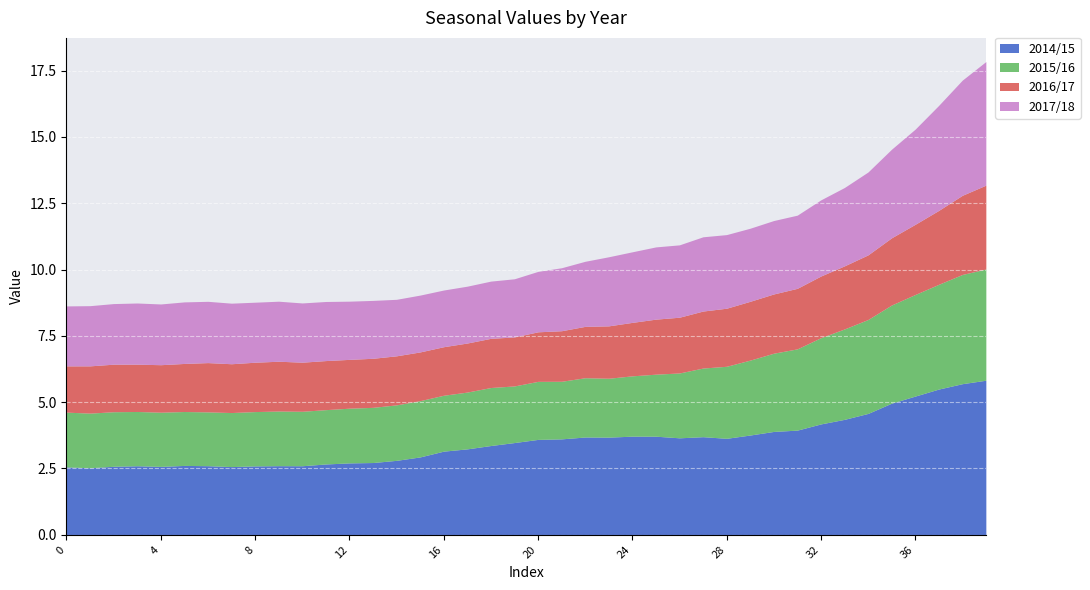

Reading left to right, extract all data points from this chart.

2014/15: 0=2.6	1=2.5	2=2.6	3=2.6	4=2.6	5=2.6	6=2.6	7=2.6	8=2.6	9=2.6	10=2.6	11=2.7	12=2.7	13=2.7	14=2.8	15=2.9	16=3.2	17=3.2	18=3.4	19=3.5	20=3.6	21=3.6	22=3.7	23=3.7	24=3.7	25=3.7	26=3.7	27=3.7	28=3.6	29=3.8	30=3.9	31=3.9	32=4.2	33=4.4	34=4.6	35=5.0	36=5.2	37=5.5	38=5.7	39=5.8
2015/16: 0=2.1	1=2.1	2=2.1	3=2.0	4=2.0	5=2.0	6=2.0	7=2.0	8=2.0	9=2.1	10=2.1	11=2.0	12=2.1	13=2.1	14=2.1	15=2.1	16=2.1	17=2.1	18=2.2	19=2.1	20=2.2	21=2.2	22=2.2	23=2.2	24=2.3	25=2.3	26=2.4	27=2.6	28=2.7	29=2.8	30=2.9	31=3.1	32=3.3	33=3.4	34=3.5	35=3.7	36=3.8	37=3.9	38=4.1	39=4.2
2016/17: 0=1.7	1=1.8	2=1.8	3=1.8	4=1.8	5=1.8	6=1.9	7=1.8	8=1.9	9=1.9	10=1.9	11=1.9	12=1.8	13=1.8	14=1.8	15=1.8	16=1.8	17=1.8	18=1.9	19=1.8	20=1.9	21=1.9	22=1.9	23=2.0	24=2.0	25=2.1	26=2.1	27=2.1	28=2.2	29=2.2	30=2.2	31=2.3	32=2.3	33=2.4	34=2.4	35=2.5	36=2.6	37=2.8	38=3.0	39=3.2
2017/18: 0=2.3	1=2.3	2=2.3	3=2.3	4=2.3	5=2.3	6=2.3	7=2.3	8=2.3	9=2.3	10=2.2	11=2.2	12=2.2	13=2.2	14=2.1	15=2.1	16=2.1	17=2.1	18=2.2	19=2.2	20=2.3	21=2.4	22=2.5	23=2.6	24=2.7	25=2.7	26=2.7	27=2.8	28=2.8	29=2.8	30=2.8	31=2.8	32=2.9	33=3.0	34=3.1	35=3.3	36=3.6	37=4.0	38=4.3	39=4.7